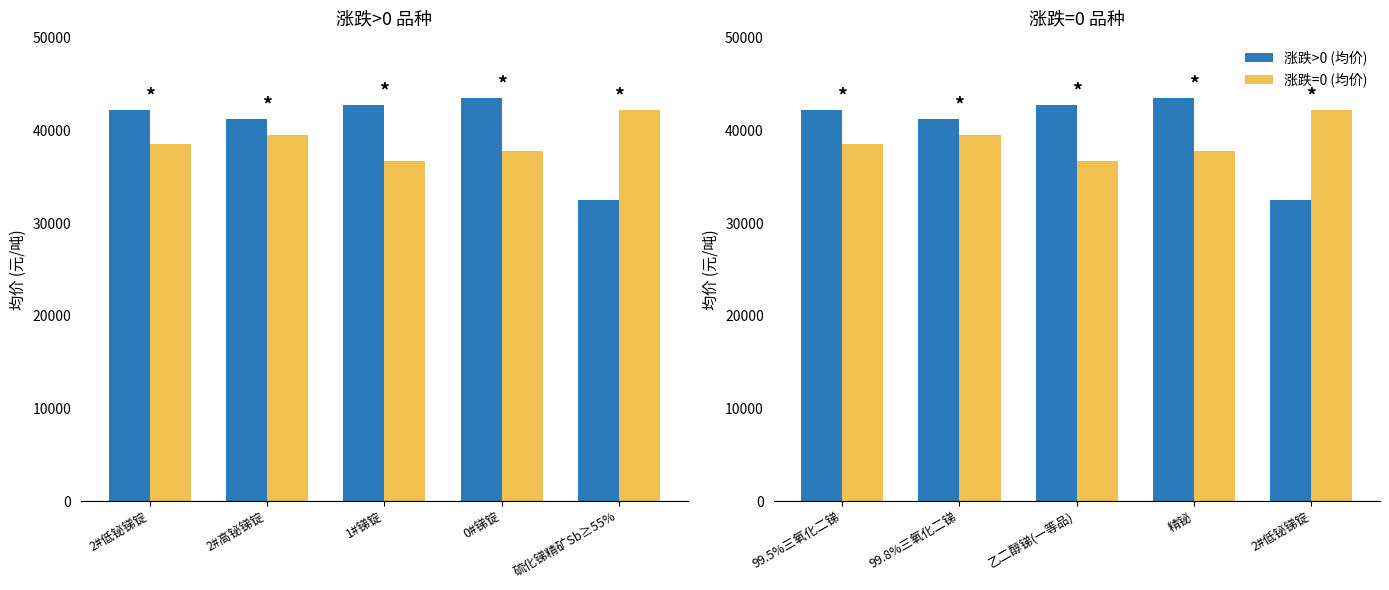

How many bars are there in total?

10